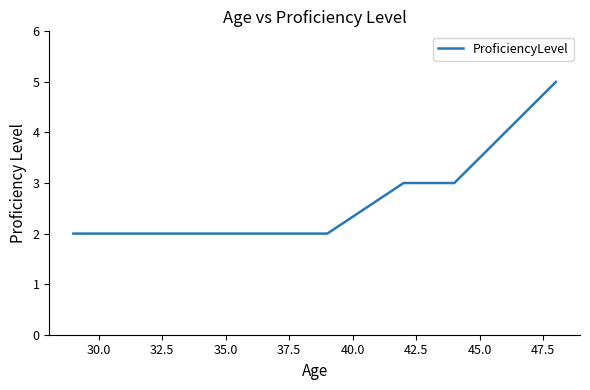

True or false: the data has more than 2 interior local peaks.

False